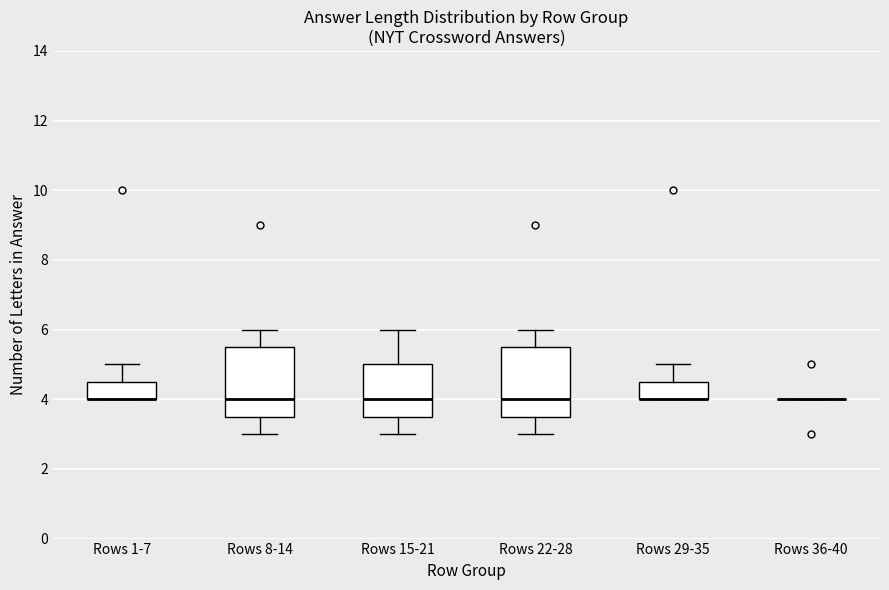

Reading left to right, transcribe this box plot: for each box, give where its median line is, the range the box spans, and where its two whiskers end, as read against the y-axis. The values are not printed on the chart, so give them approximately, as read against the axis.

Rows 1-7: median 4.0 (drawn on the box's lower edge), box 4.0 to 4.6, whiskers 4.0 to 5.0
Rows 8-14: median 4.0, box 3.6 to 5.6, whiskers 3.0 to 6.0
Rows 15-21: median 4.0, box 3.6 to 5.0, whiskers 3.0 to 6.0
Rows 22-28: median 4.0, box 3.6 to 5.6, whiskers 3.0 to 6.0
Rows 29-35: median 4.0 (drawn on the box's lower edge), box 4.0 to 4.6, whiskers 4.0 to 5.0
Rows 36-40: box collapsed to a line at 4.0, whiskers 4.0 to 4.0